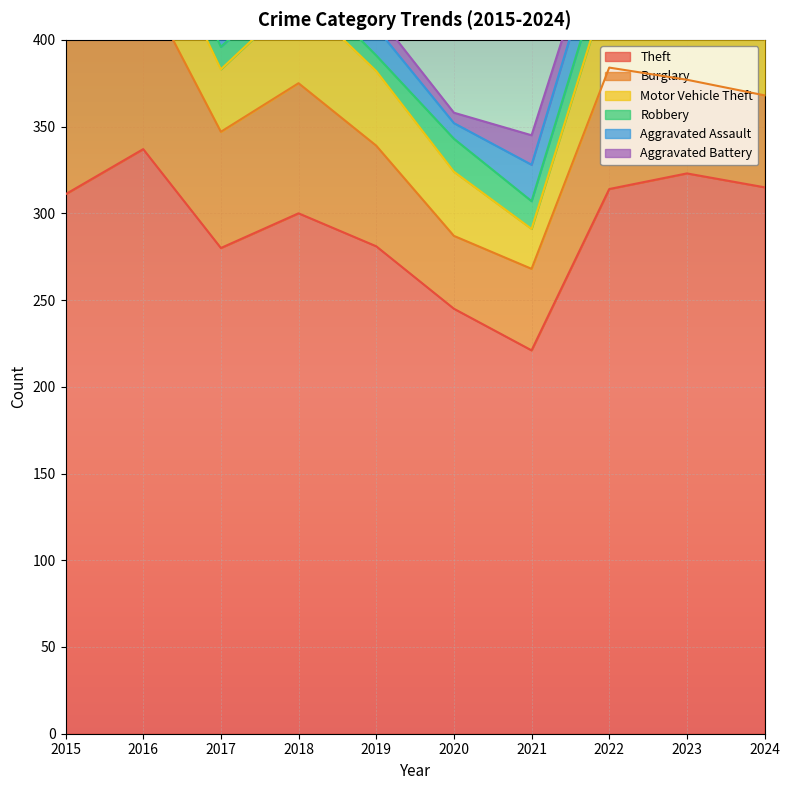

What is the difference between the maximum and minimum values in the Aggravated Battery series?

11